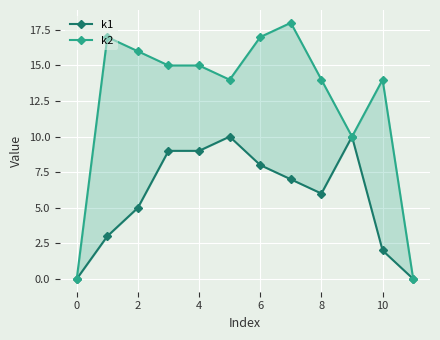

What is the difference between the second highest and second lowest values in the k1 series?

10